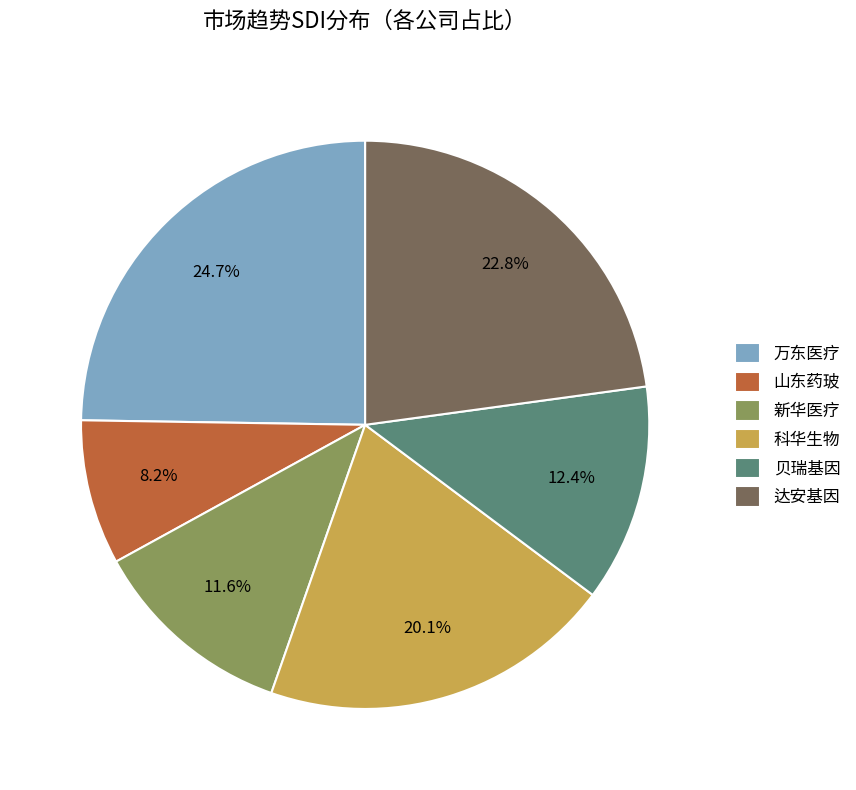

Combined, do 科华生物 and 达安基因 account for over 50%?

No